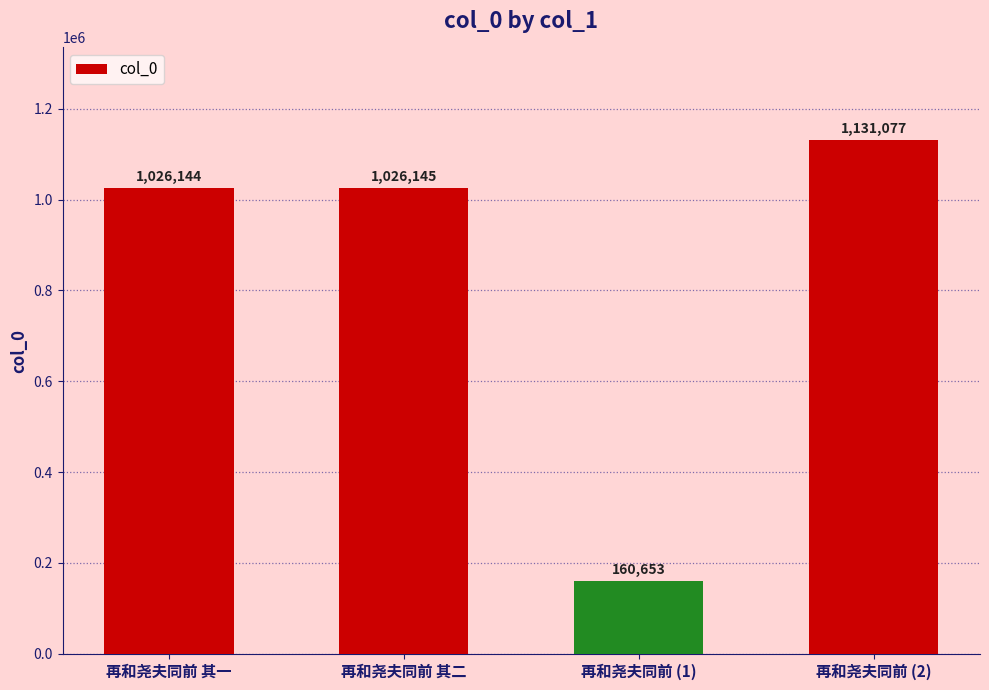

Does the chart contain stacked bars?

No